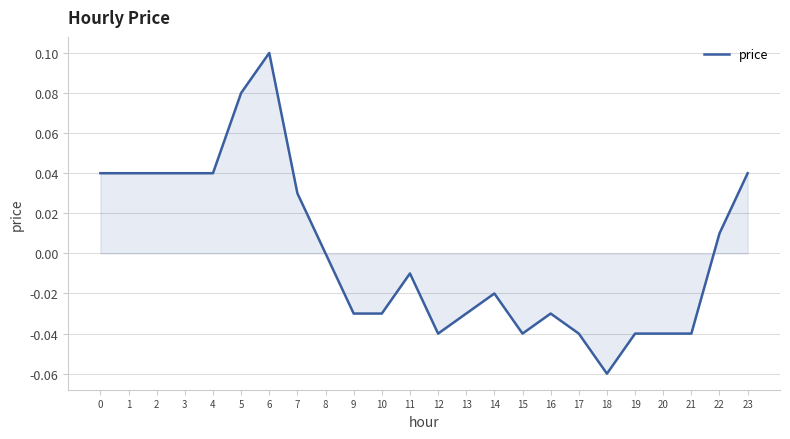

Is it true that the value at 12 is -0.0?

True